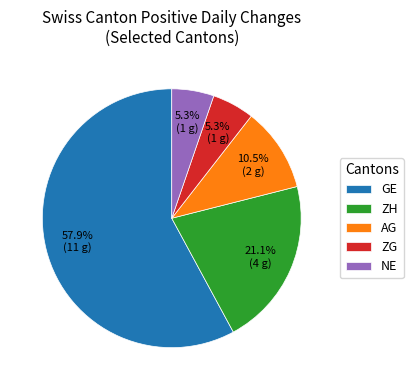

Does any single category account for the majority?

Yes